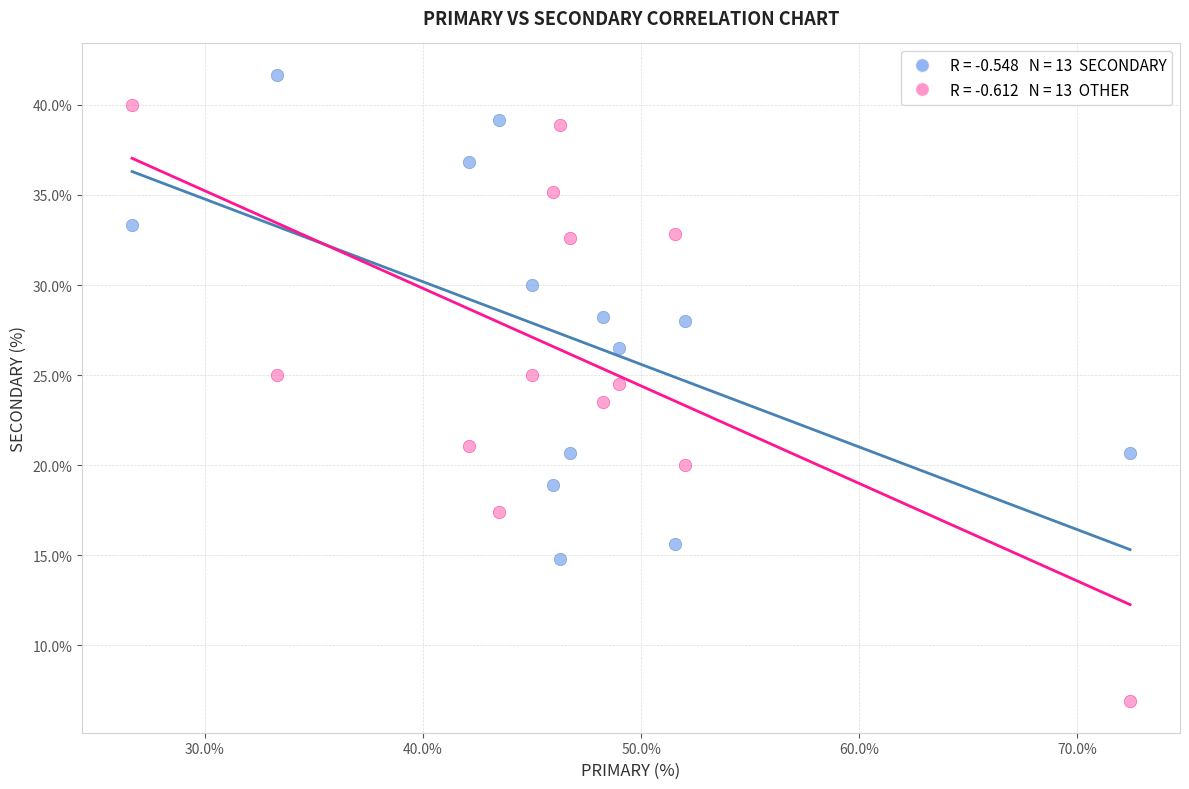

Across all data points, what is the range of X values (max minus min)?

45.7